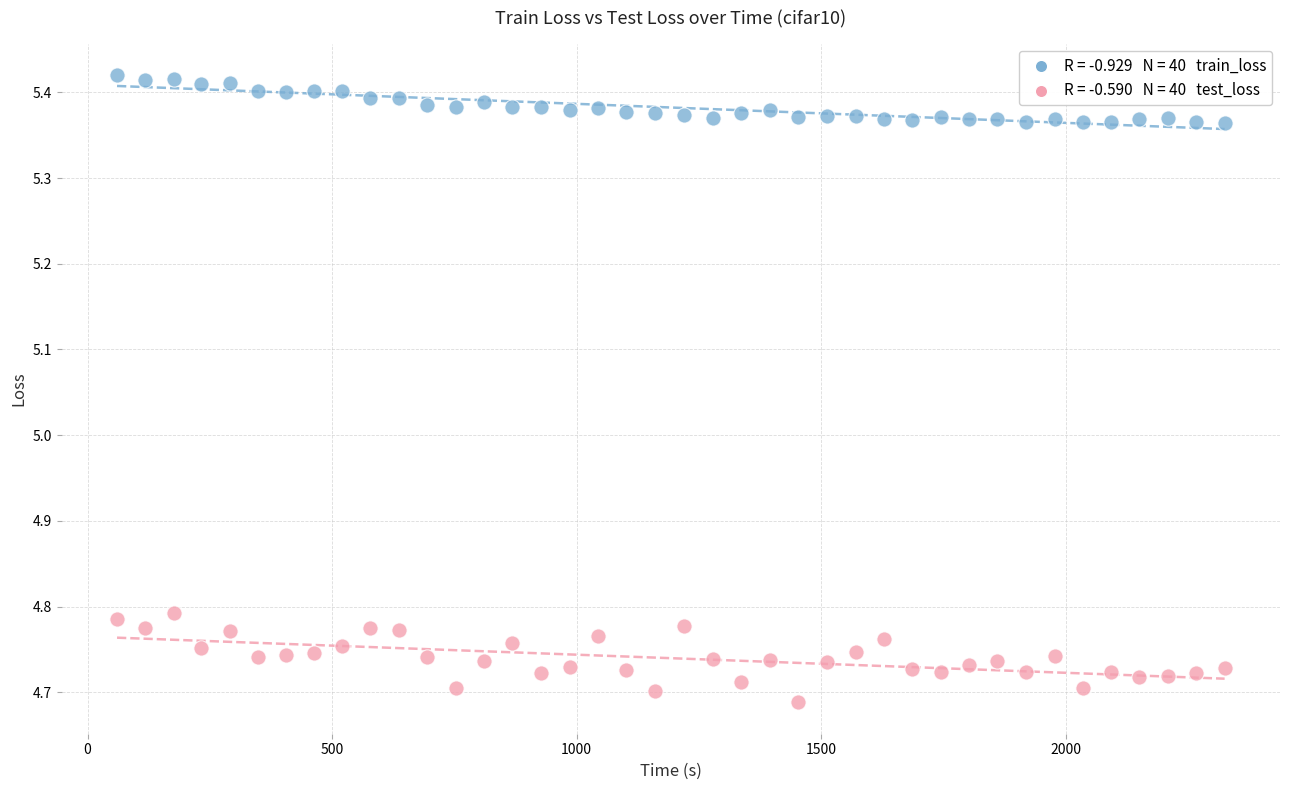

Across all data points, what is the range of Y values (max minus min)?

0.7